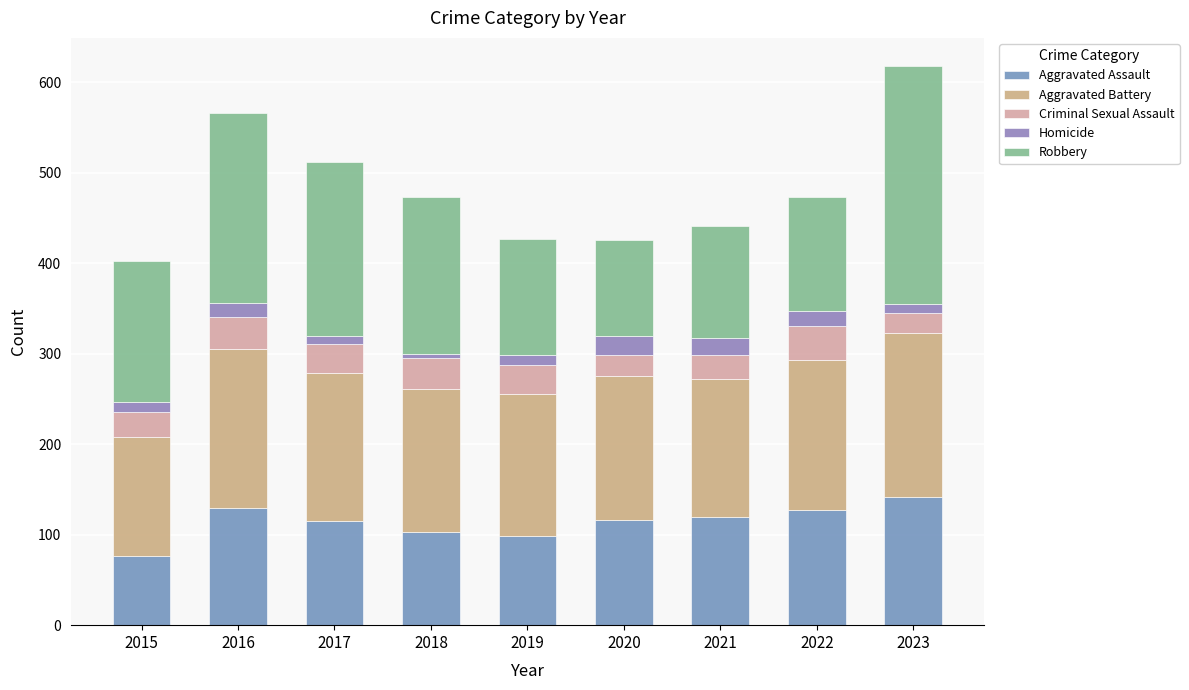

What is the minimum value for Aggravated Assault?

76